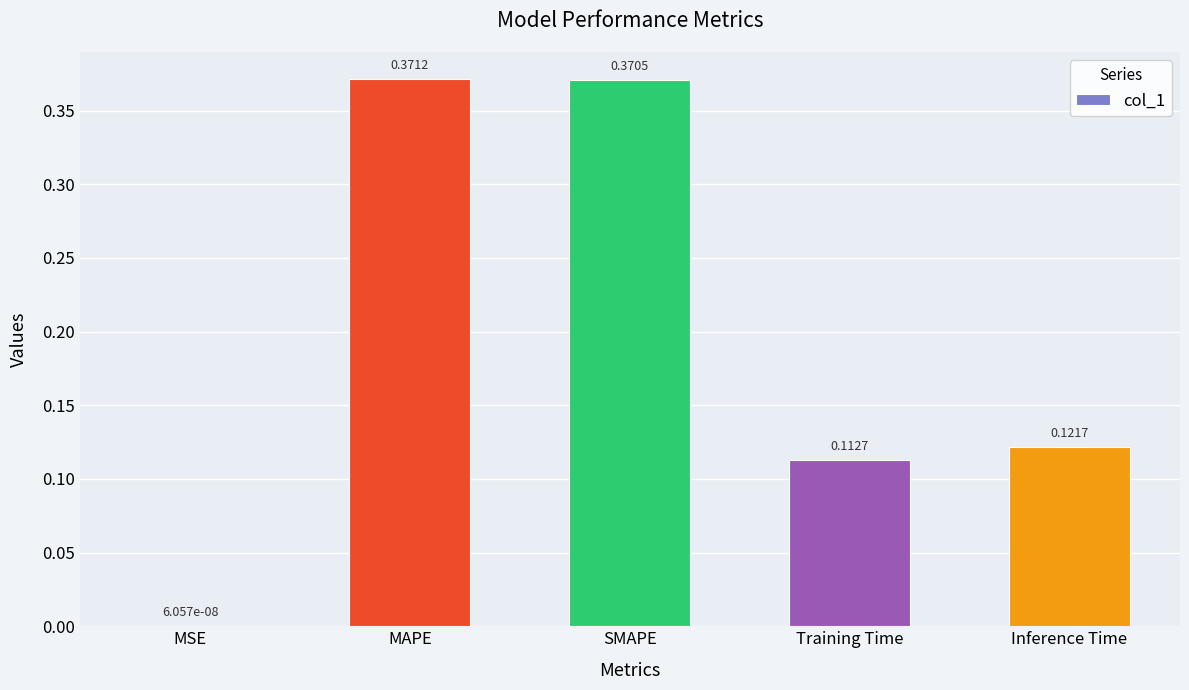

What is the difference between the values at Training Time and MAPE?

0.3